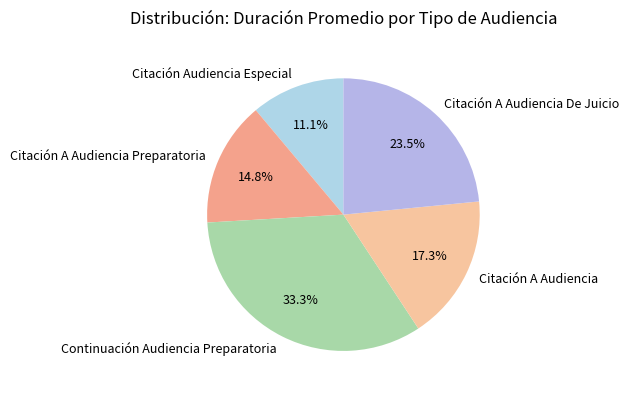

The Citación Audiencia Especial slice represents 20% of the pie. True or false?

False